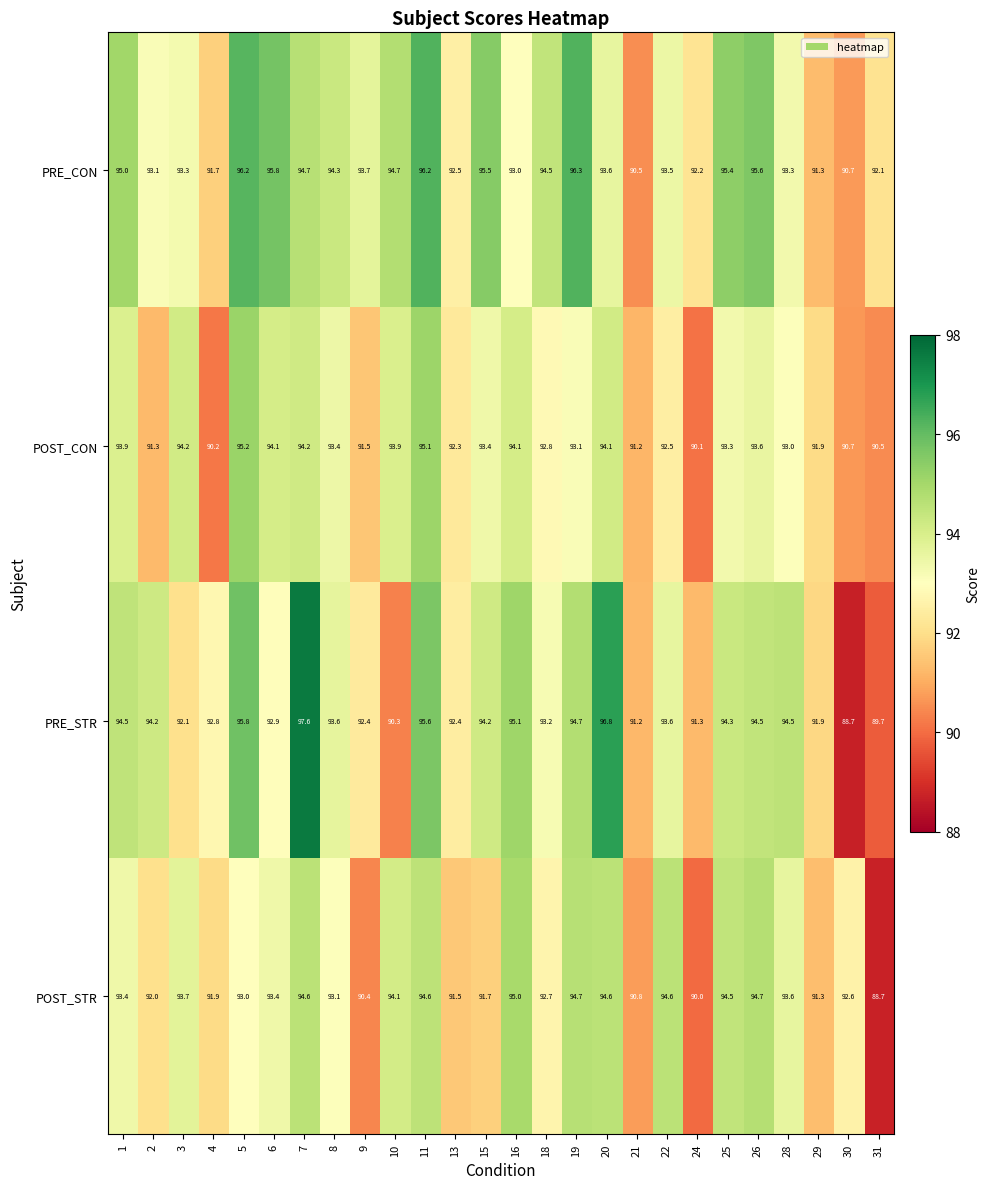

Which series changed the most between 3 and 30?

POST_CON